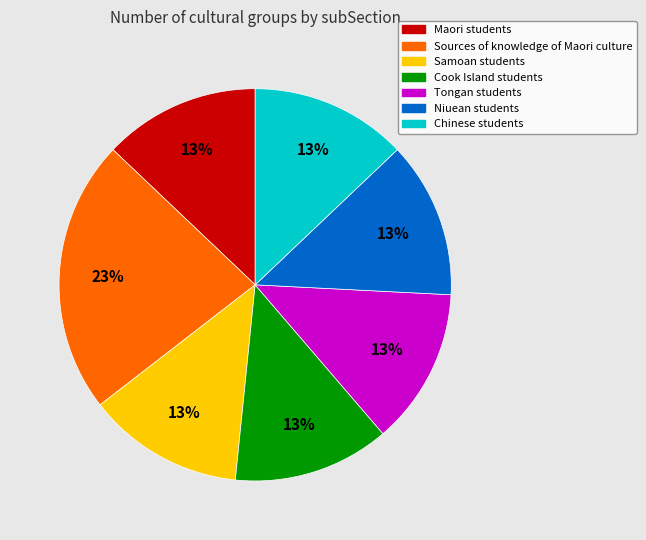

Which slice is the largest?

Sources of knowledge of Maori culture